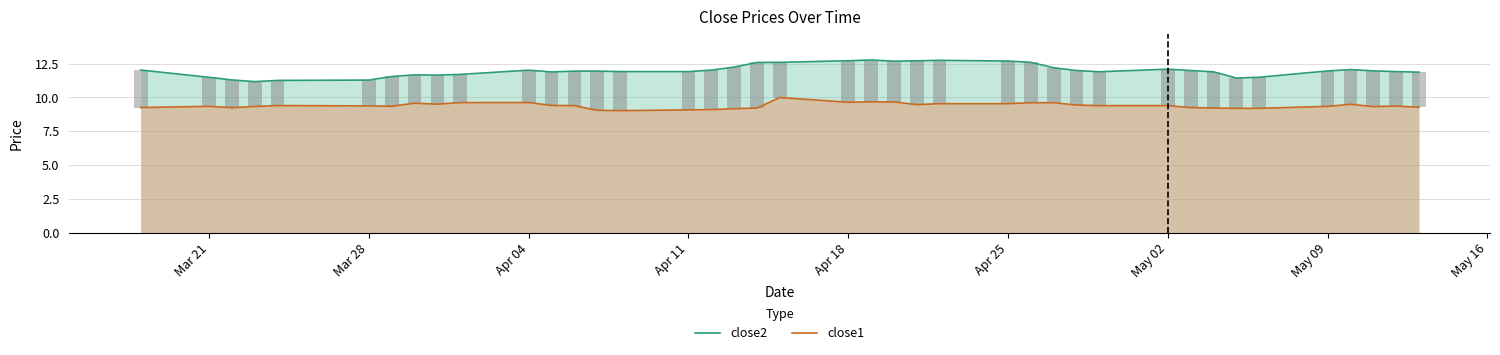

The value of close2 at Apr 04 is 8.0. True or false?

False